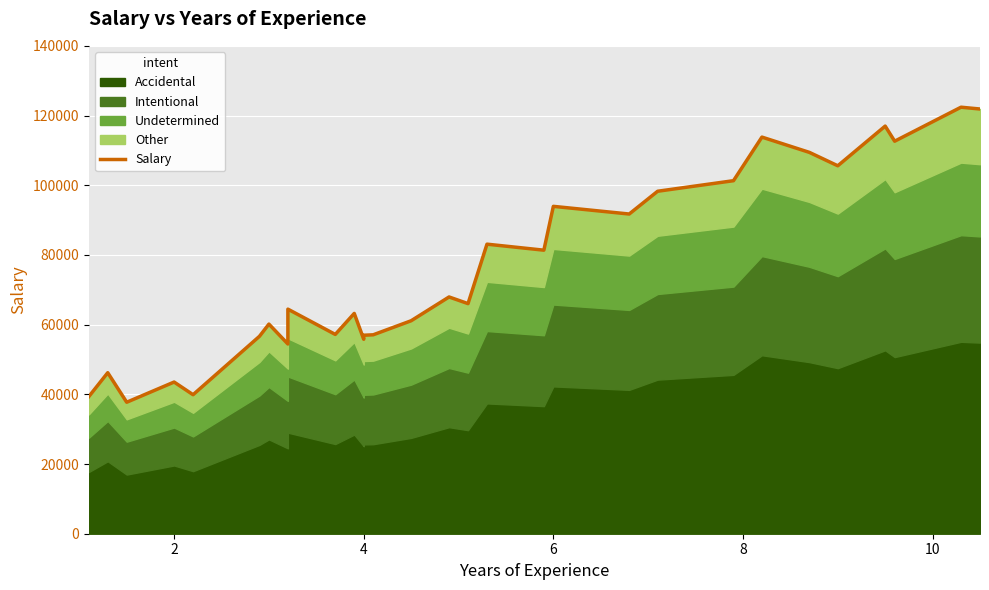

The chart shows a value of 135799 at 22. True or false?

False